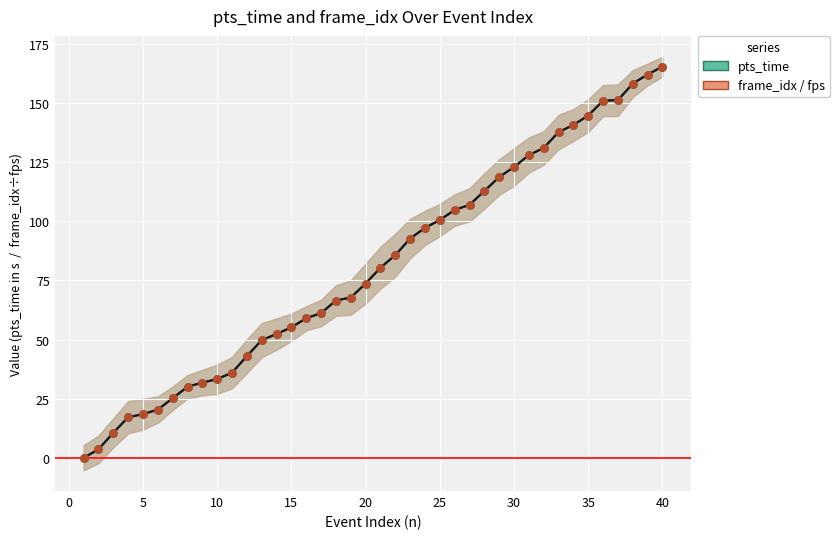

At how many categories does at least one series exceed 149?

5